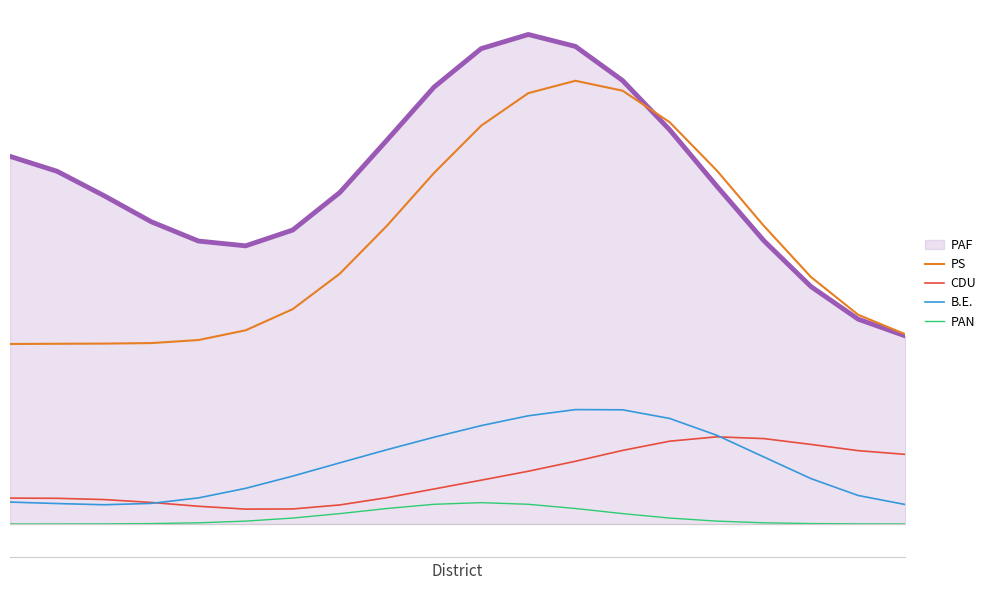

Rank the categories by PAN value from lowest to highest.

0, 1, 19, 2, 18, 3, 17, 4, 16, 5, 15, 6, 14, 7, 13, 8, 12, 9, 11, 10